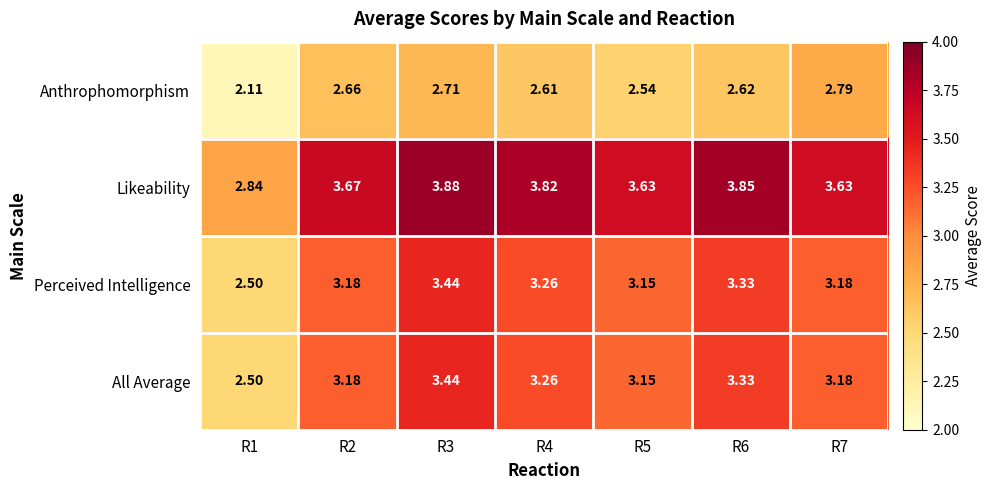

Which category has the lowest value across all series?

R1